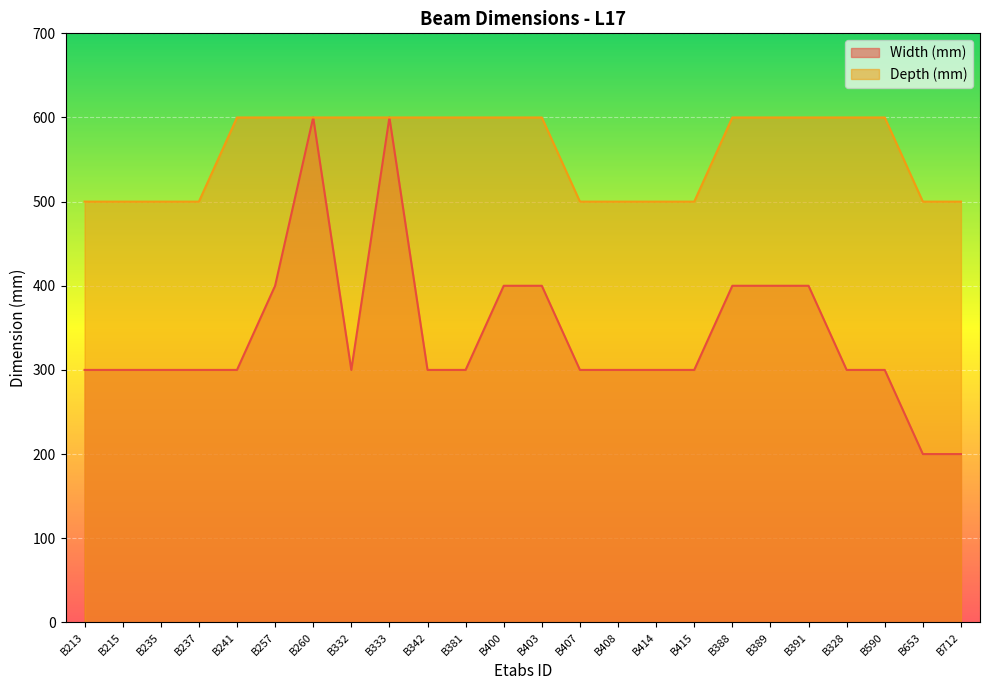

What is the difference between the highest and lowest values at B257?

200